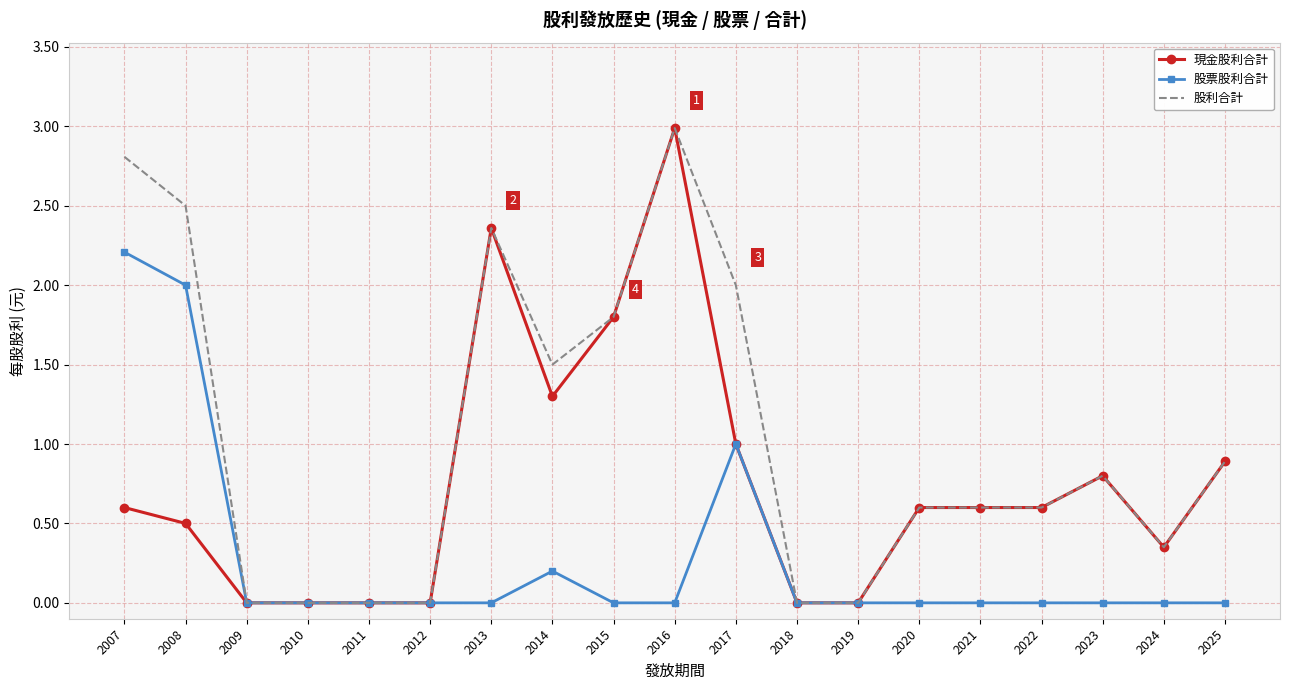

What is the highest value of the 股票股利合計 series?

2.2